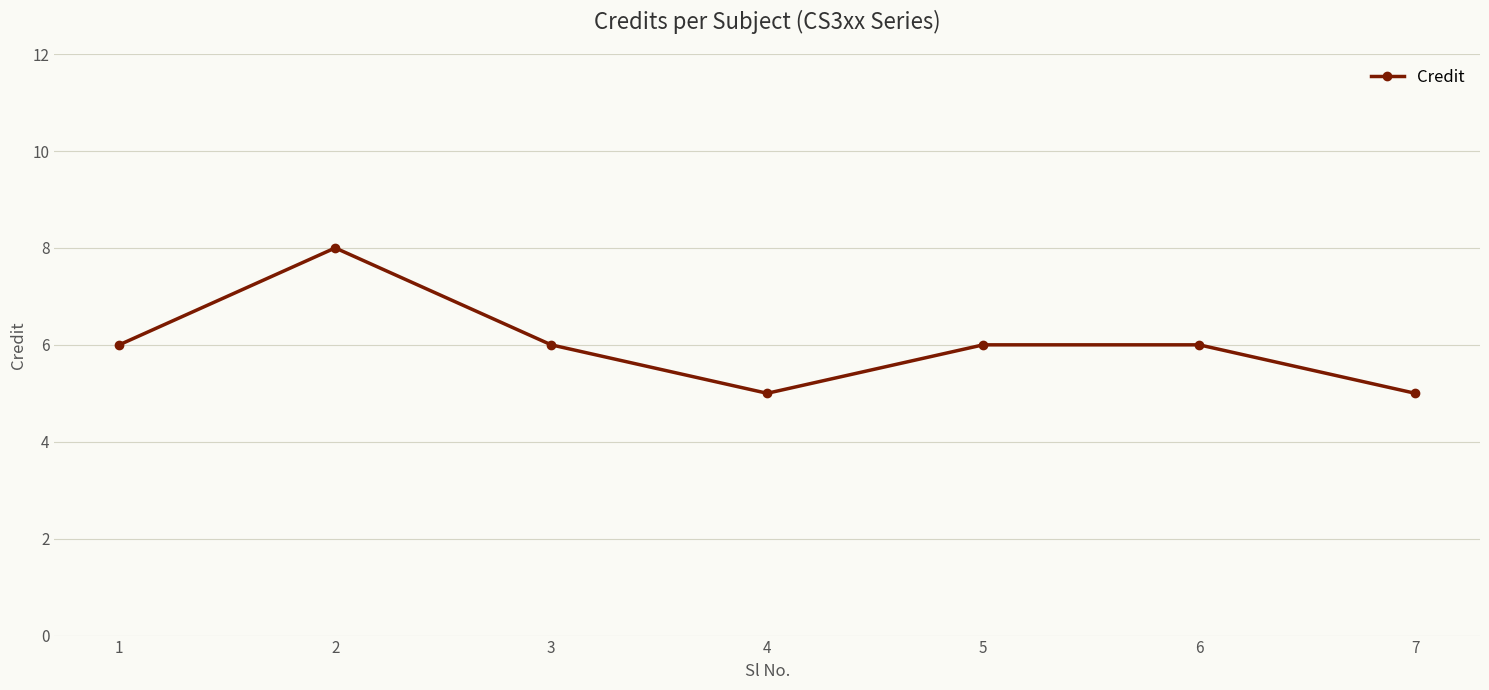

What is the maximum value shown in the chart?

8